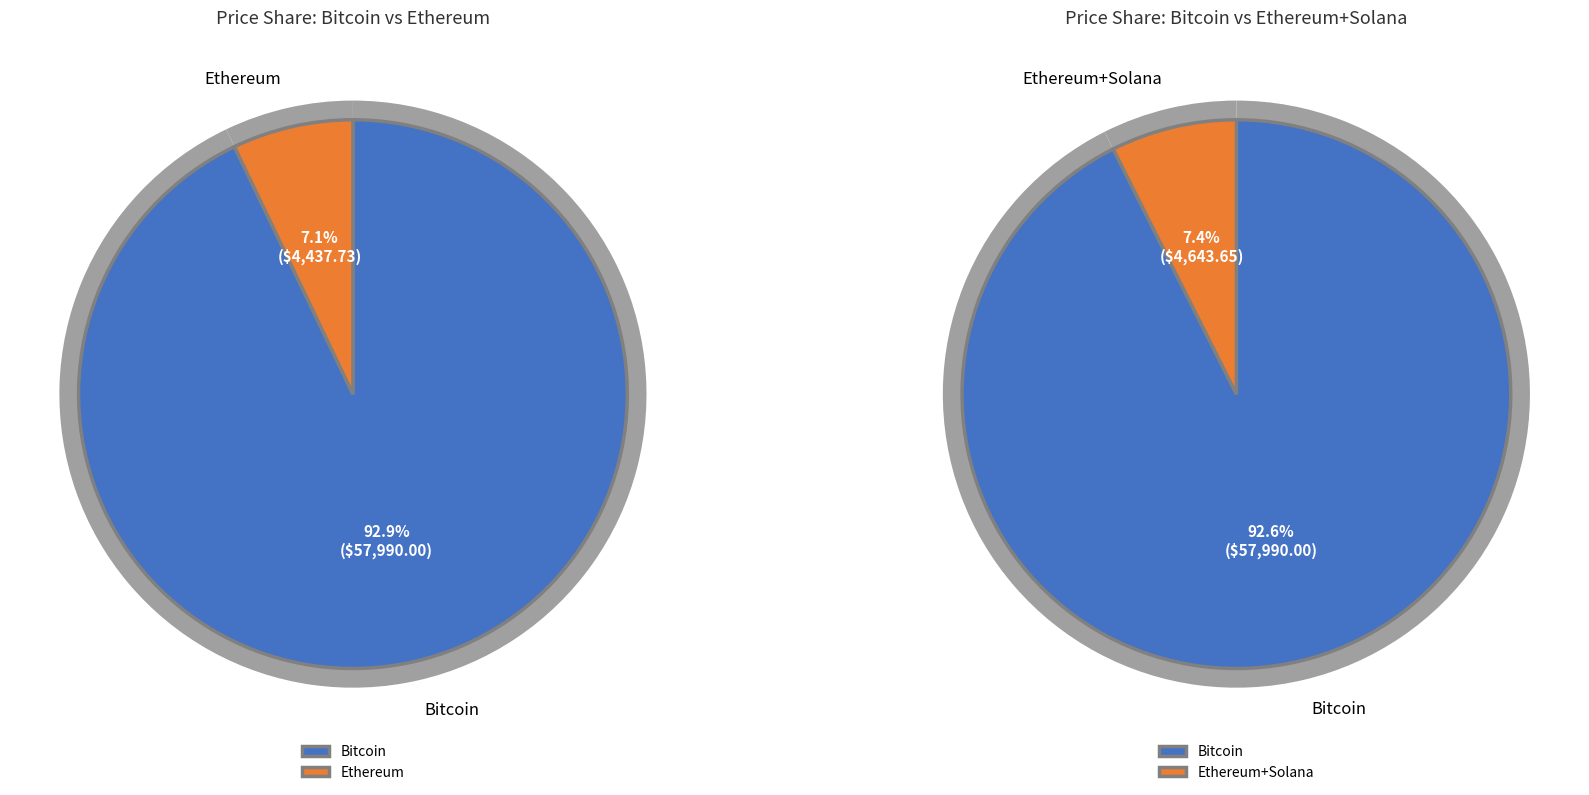

Does any single category account for the majority?

Yes